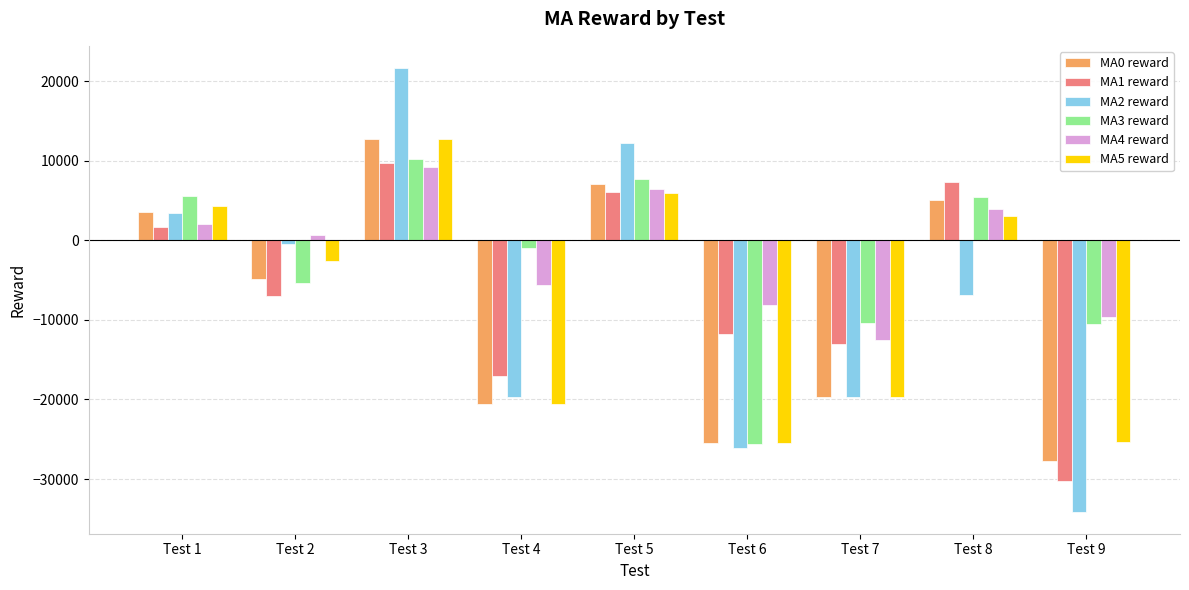

The value of MA3 reward at Test 3 is 16963. True or false?

False